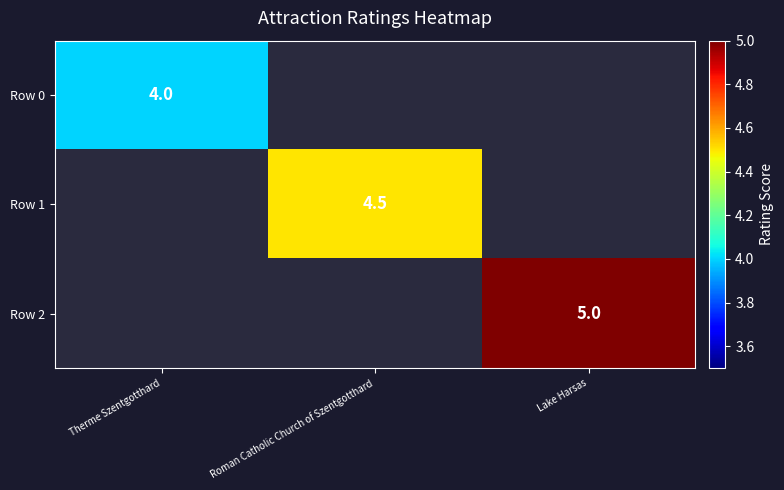

Which category has the lowest value across all series?

Therme Szentgotthard